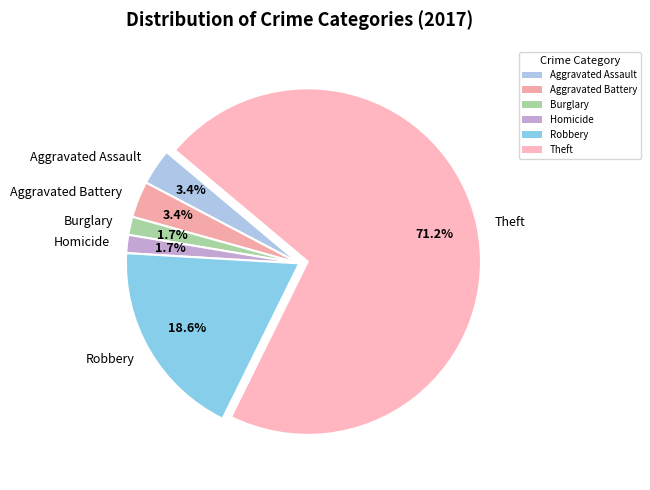

What percentage is the Theft slice, to the nearest percent?

71%